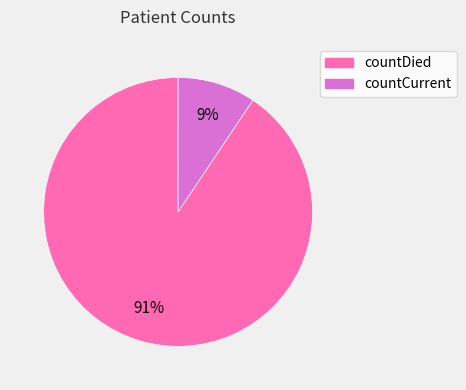

Is it true that countCurrent is 9% of the pie?

True